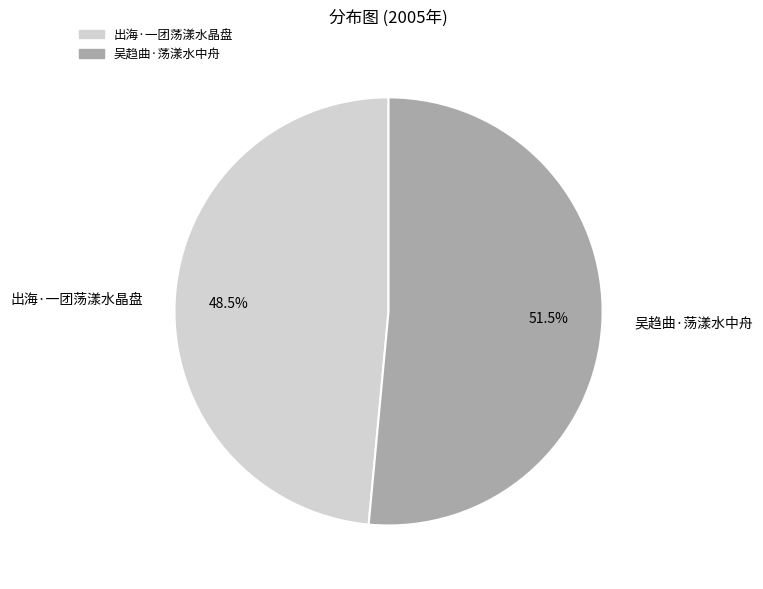

What percentage is NOT represented by 出海·一团荡漾水晶盘?

51.5%